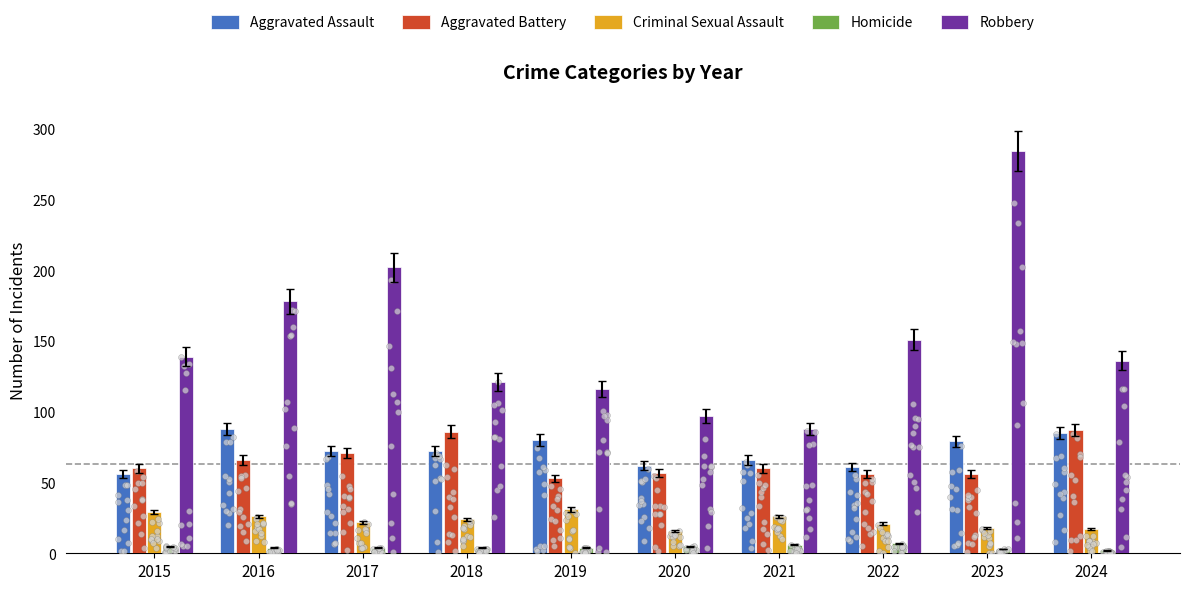

Which series reaches the maximum Y coordinate?

Robbery